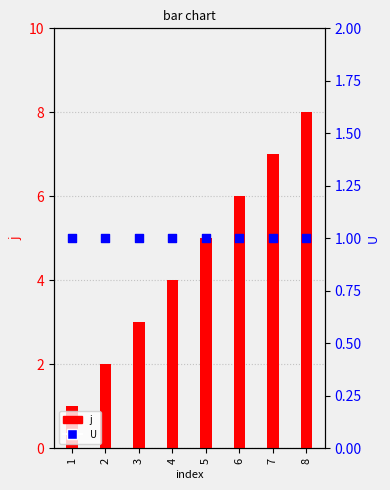

What are all the series names shown in the legend?

j, U